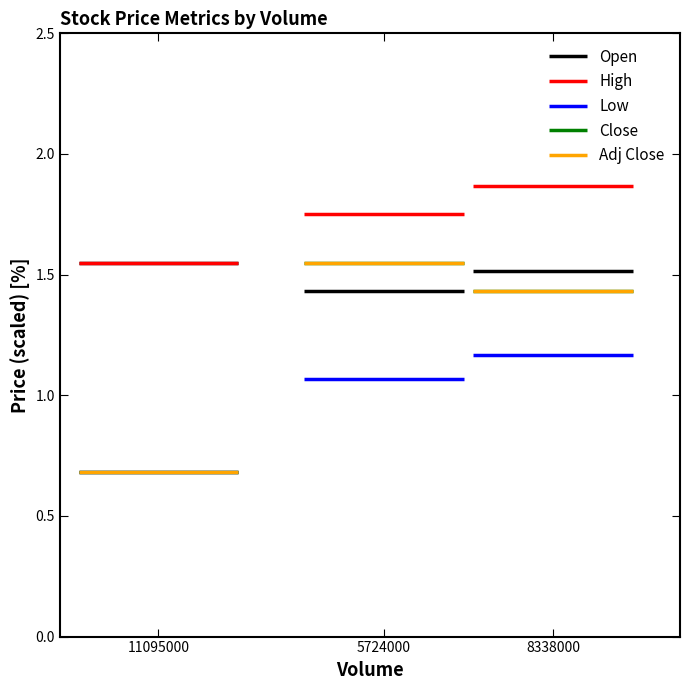

Which label corresponds to the largest value in the chart?

8338000